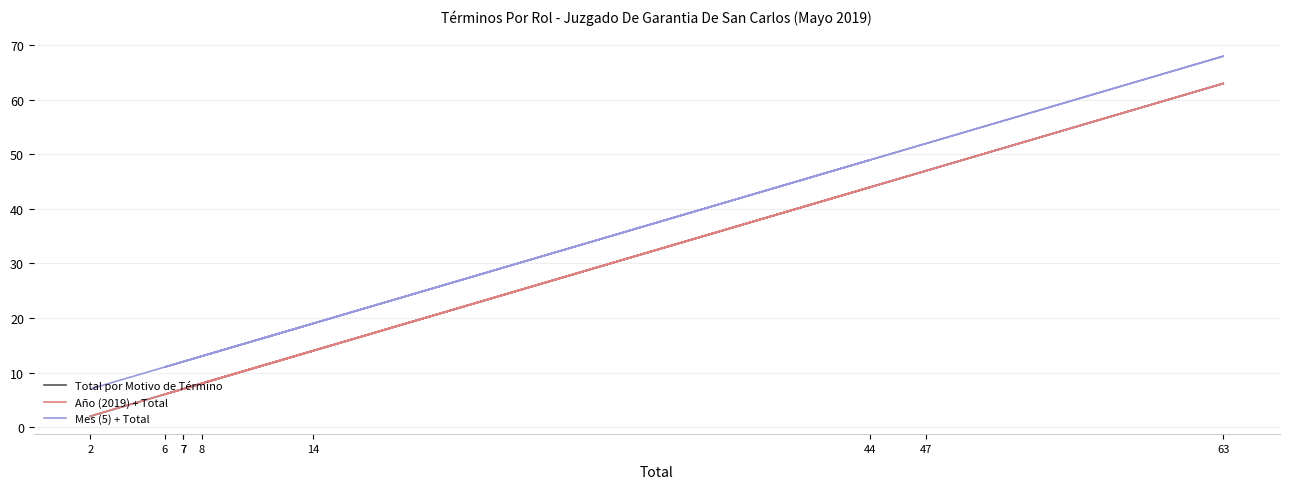

Does the chart have visible grid lines?

Yes